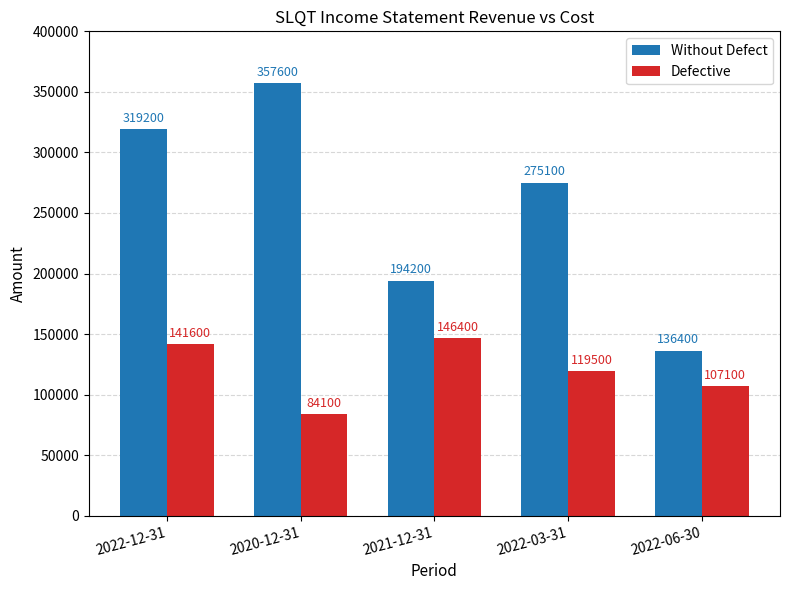

How many categories are shown in the chart?

5